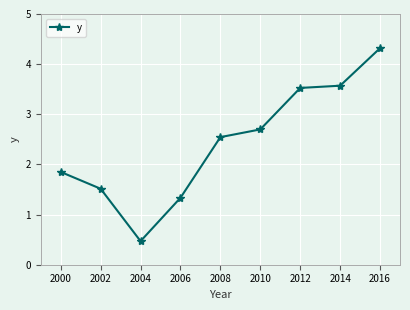

Is this an area chart (filled region under the line)?

No